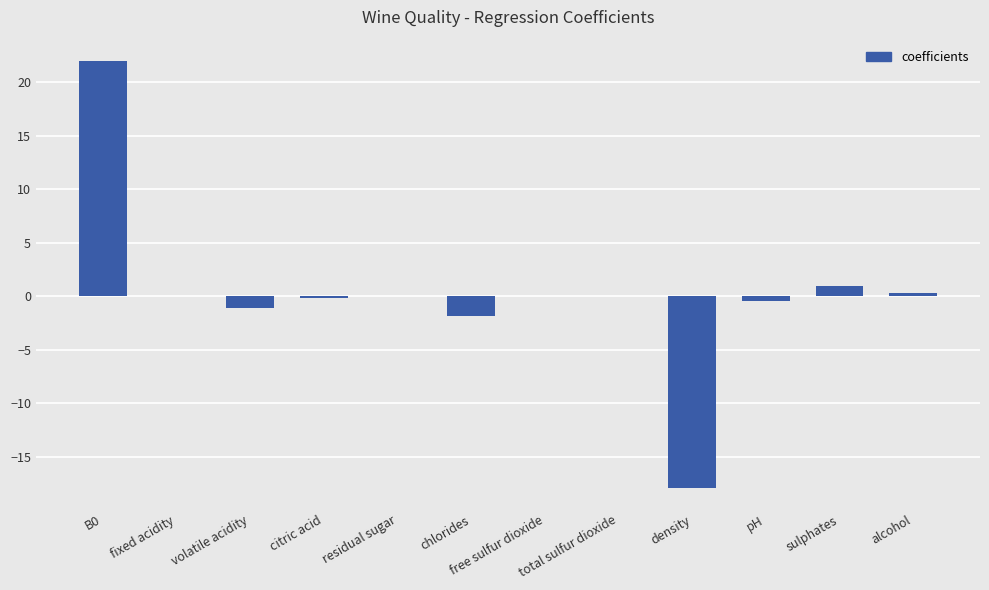

At which label is the value closest to 2?

sulphates